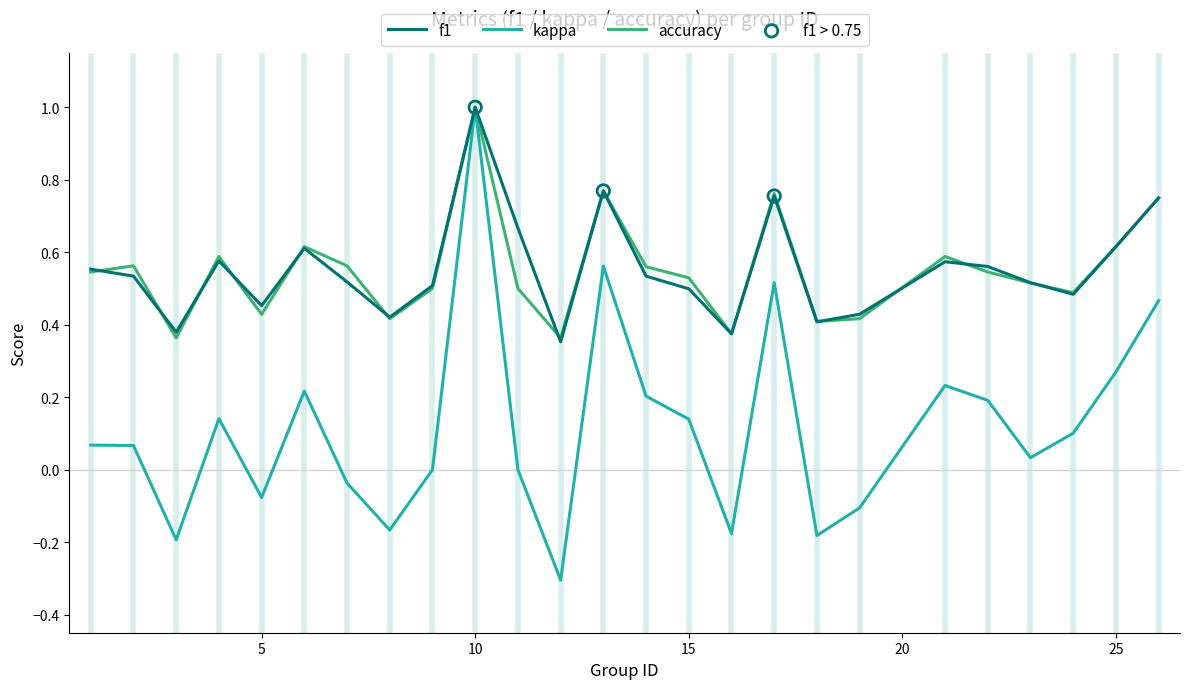

Which series has the widest spread of values?

kappa